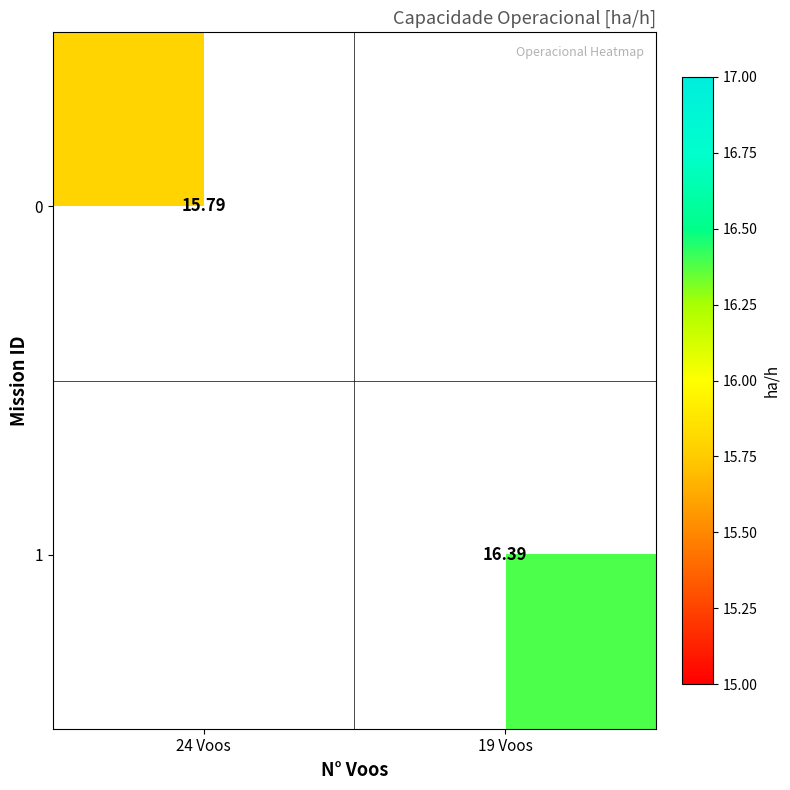

Between 24 Voos and 19 Voos, which series saw the biggest shift?

1